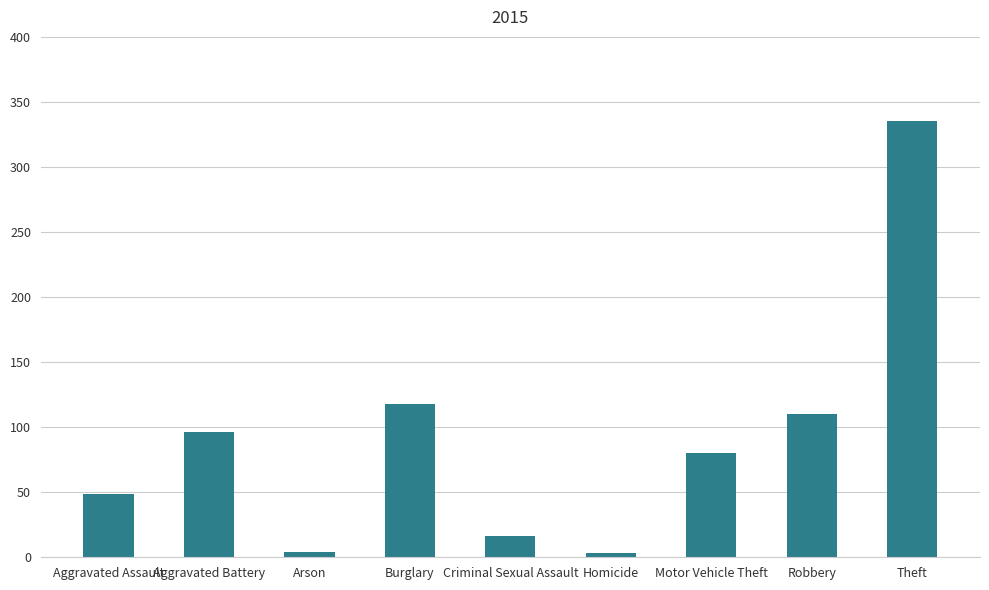

Where is the data nearest to the value 169?

Burglary